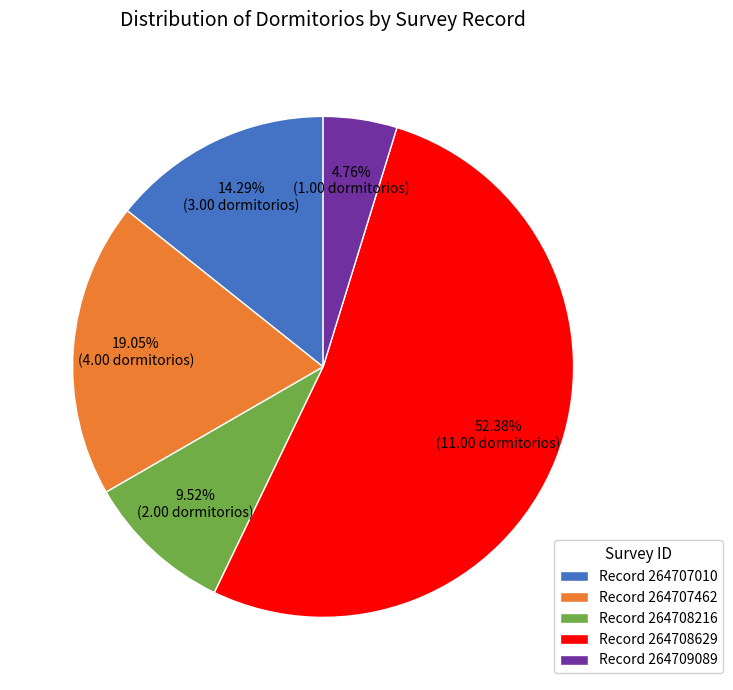

Is there a majority slice in this chart?

Yes